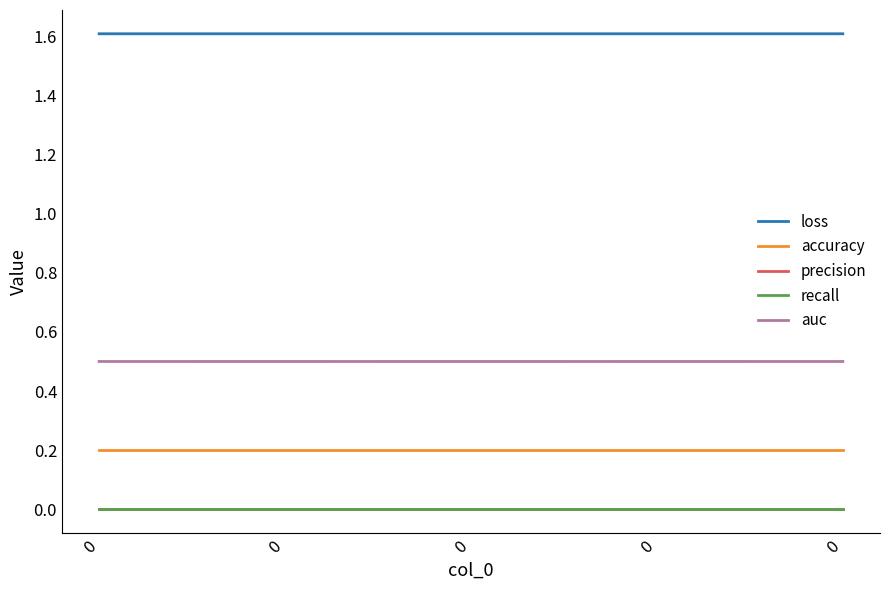

Is this an area chart (filled region under the line)?

No